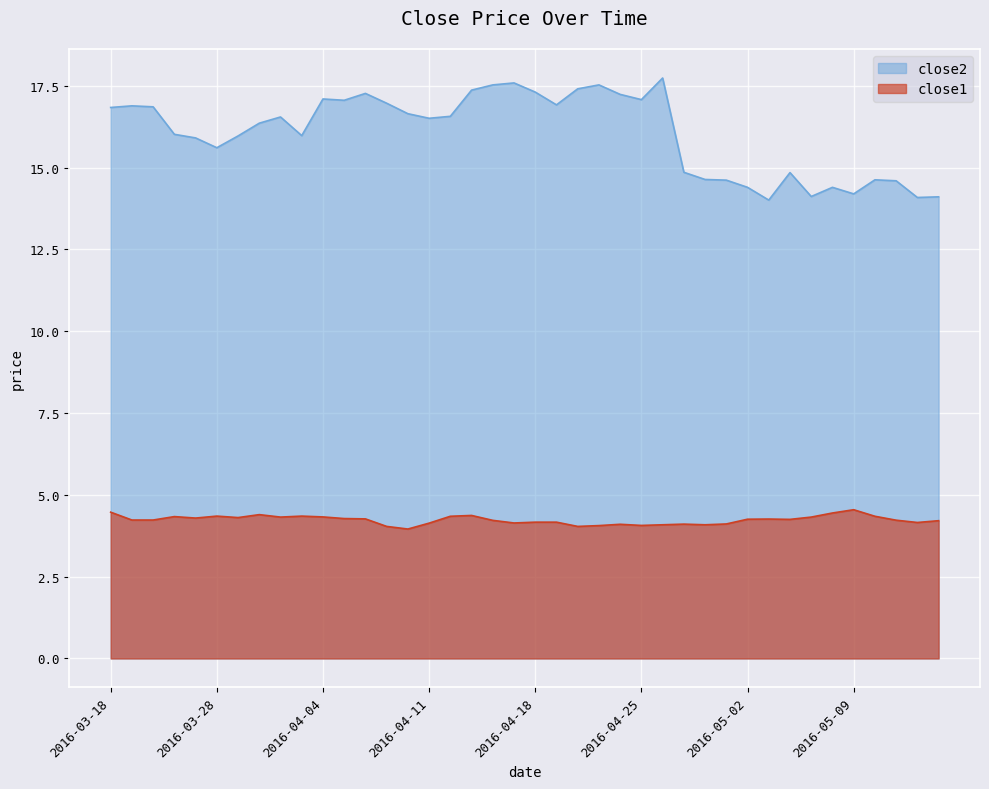

Does the chart display data point markers on the line(s)?

No